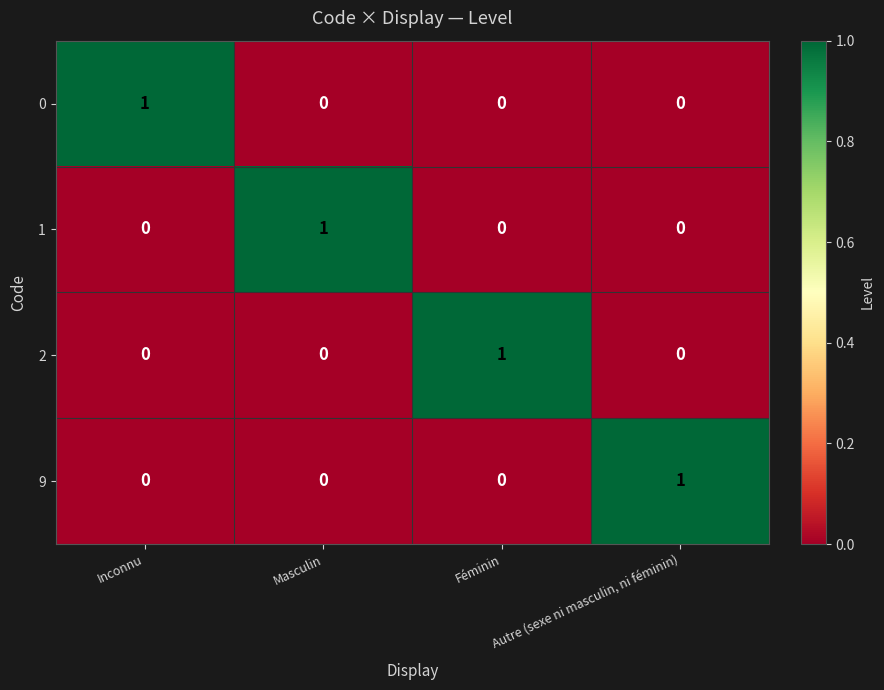

Count the 9 values in the range 0 to 1.

4